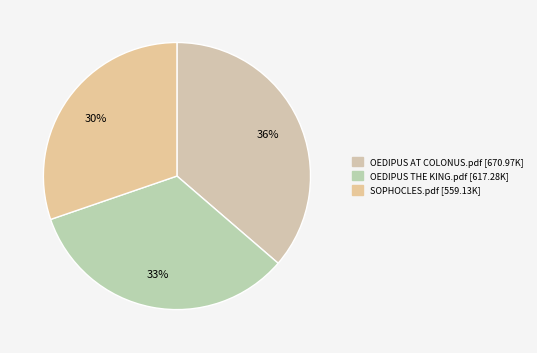

Is the sum of SOPHOCLES.pdf and OEDIPUS AT COLONUS.pdf greater than half?

Yes